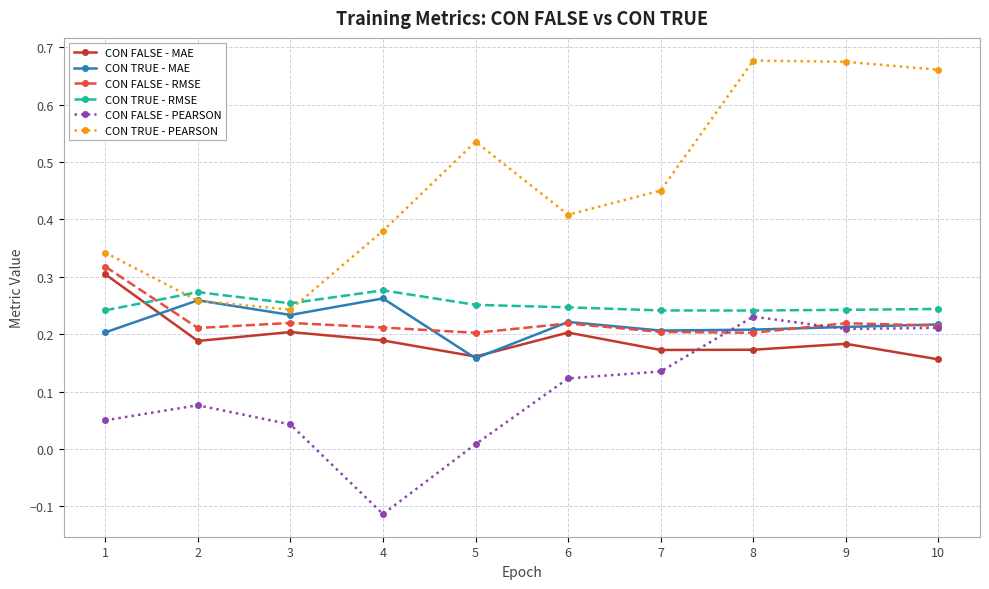

True or false: CON FALSE - RMSE and CON TRUE - RMSE intersect in this chart.

True